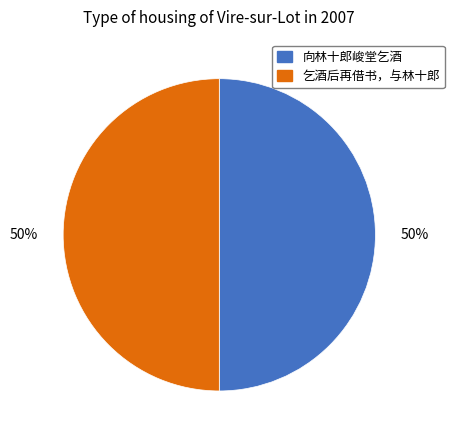

How many slices are in this pie chart?

2